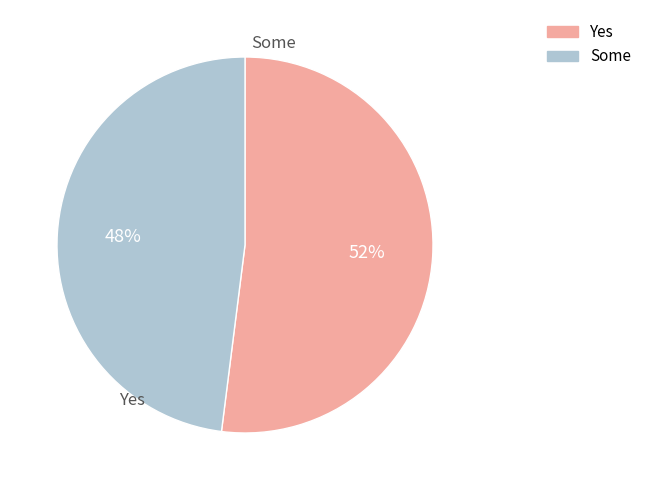

To the nearest percent, what is the average slice percentage?

50%